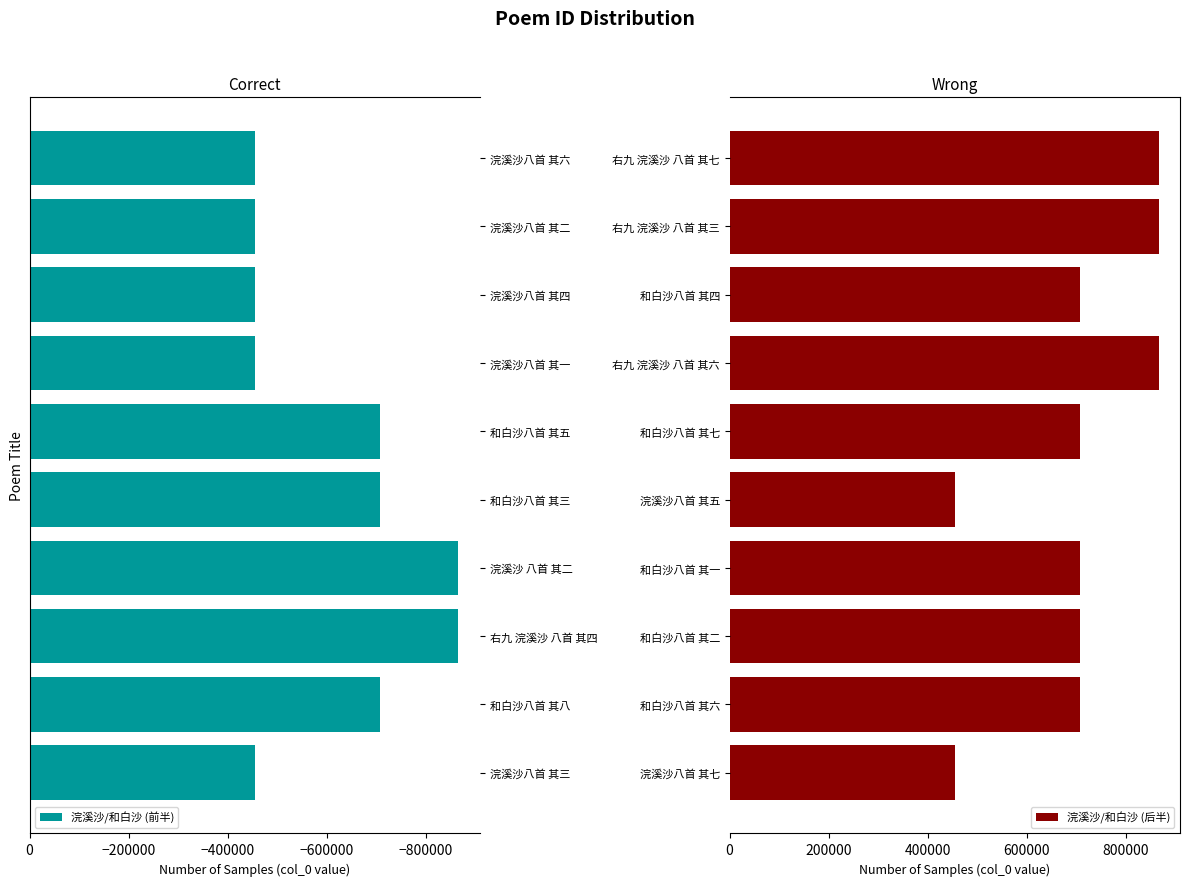

List the series in order of their overall mean, highest first.

浣溪沙/和白沙 (后半), 浣溪沙/和白沙 (前半)